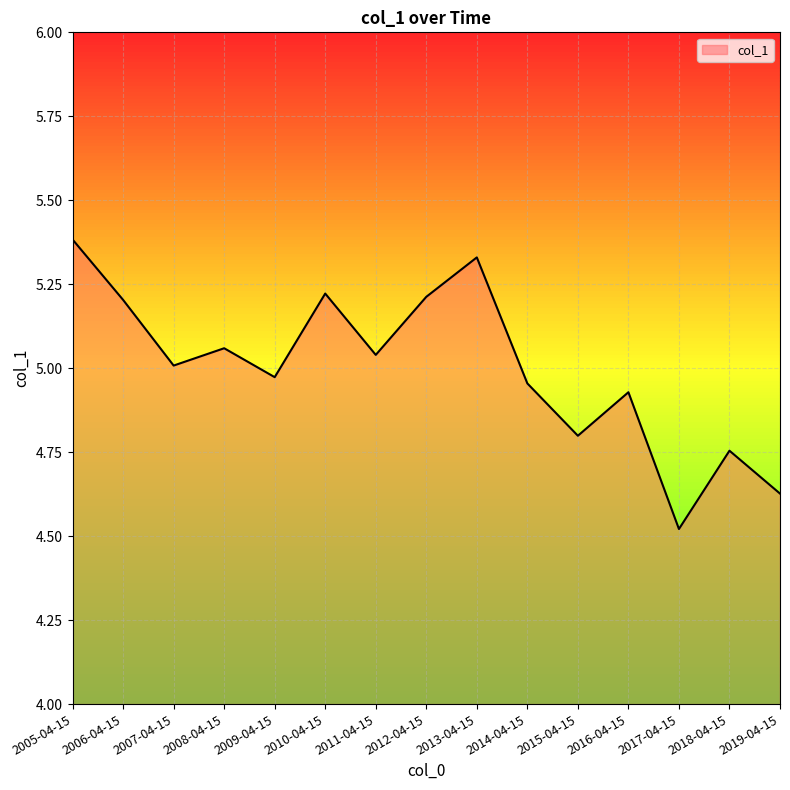

What position from the right is 2016-04-15?

4